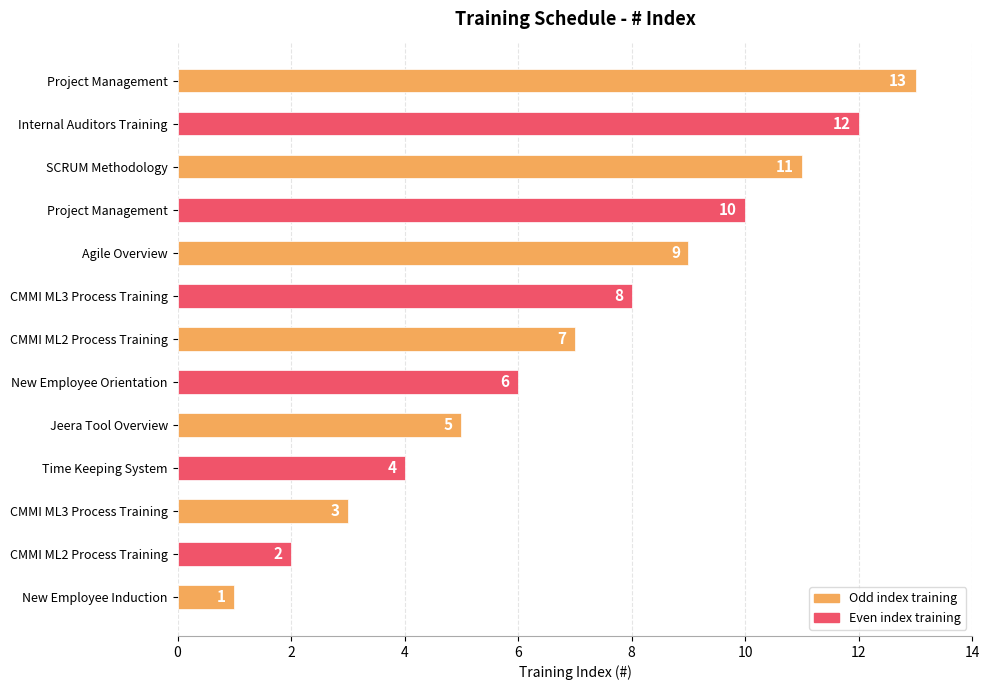

What is the maximum value shown in the chart?

13